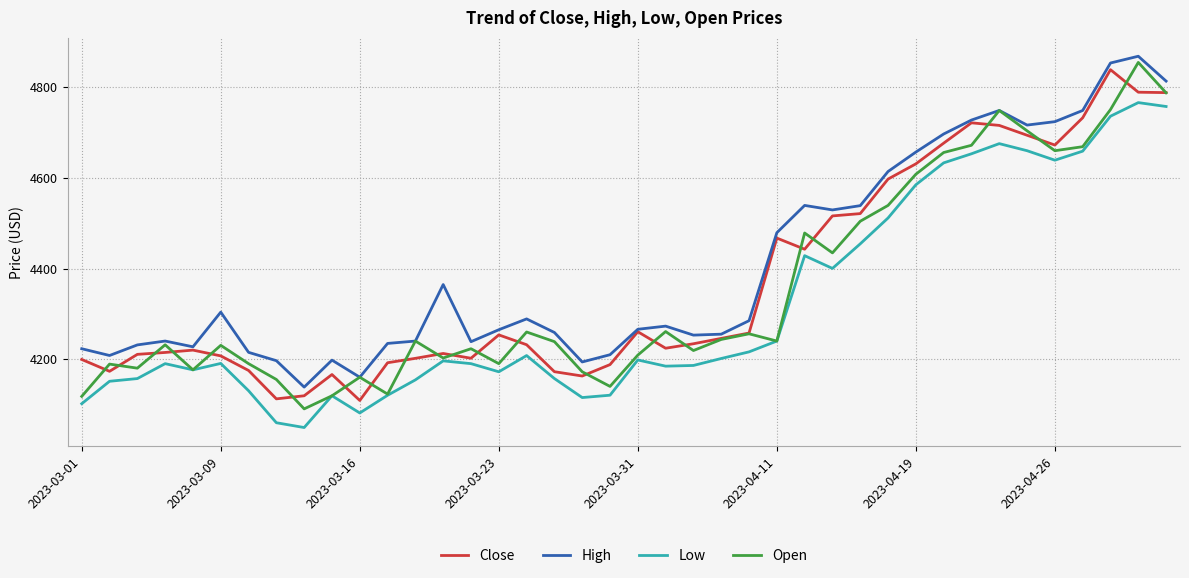

What is the difference between the maximum and minimum values in the High series?

730.1